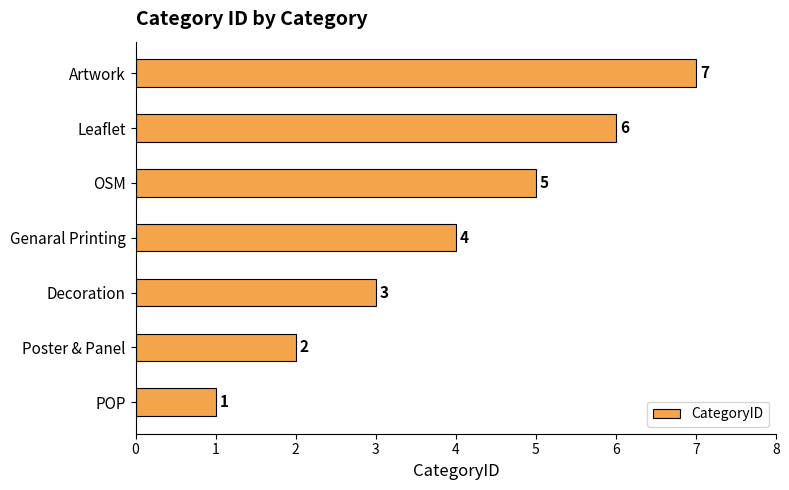

Rank the categories by value from highest to lowest.

Artwork, Leaflet, OSM, Genaral Printing, Decoration, Poster & Panel, POP